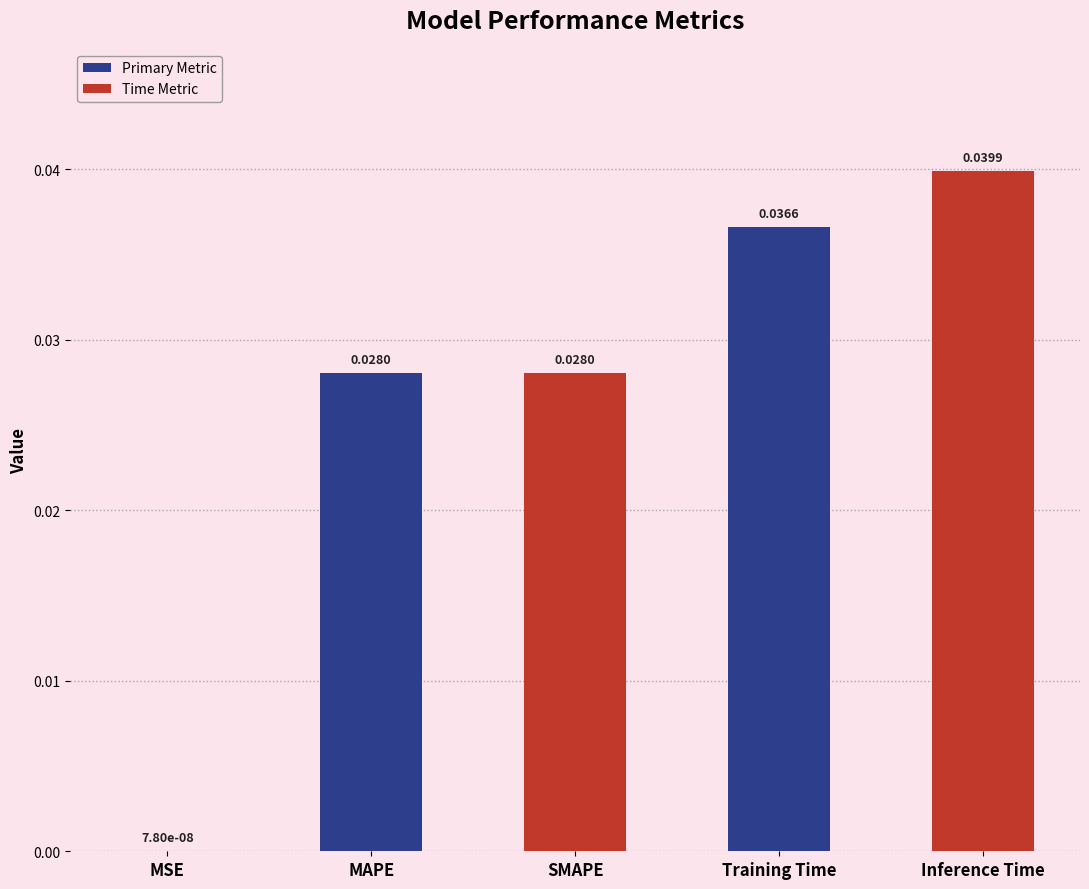

Which has a higher value, MSE or Training Time?

Training Time